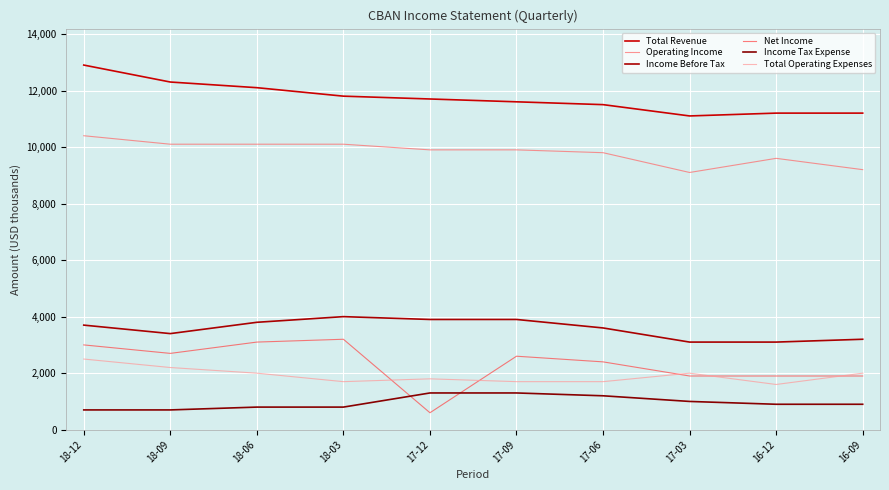

Reading left to right, list all the values displayed in this chart.

Total Revenue: 18-12=12900	18-09=12300	18-06=12100	18-03=11800	17-12=11700	17-09=11600	17-06=11500	17-03=11100	16-12=11200	16-09=11200
Operating Income: 18-12=10400	18-09=10100	18-06=10100	18-03=10100	17-12=9900	17-09=9900	17-06=9800	17-03=9100	16-12=9600	16-09=9200
Income Before Tax: 18-12=3700	18-09=3400	18-06=3800	18-03=4000	17-12=3900	17-09=3900	17-06=3600	17-03=3100	16-12=3100	16-09=3200
Net Income: 18-12=3000	18-09=2700	18-06=3100	18-03=3200	17-12=600	17-09=2600	17-06=2400	17-03=1900	16-12=1900	16-09=1900
Income Tax Expense: 18-12=700	18-09=700	18-06=800	18-03=800	17-12=1300	17-09=1300	17-06=1200	17-03=1000	16-12=900	16-09=900
Total Operating Expenses: 18-12=2500	18-09=2200	18-06=2000	18-03=1700	17-12=1800	17-09=1700	17-06=1700	17-03=2000	16-12=1600	16-09=2000